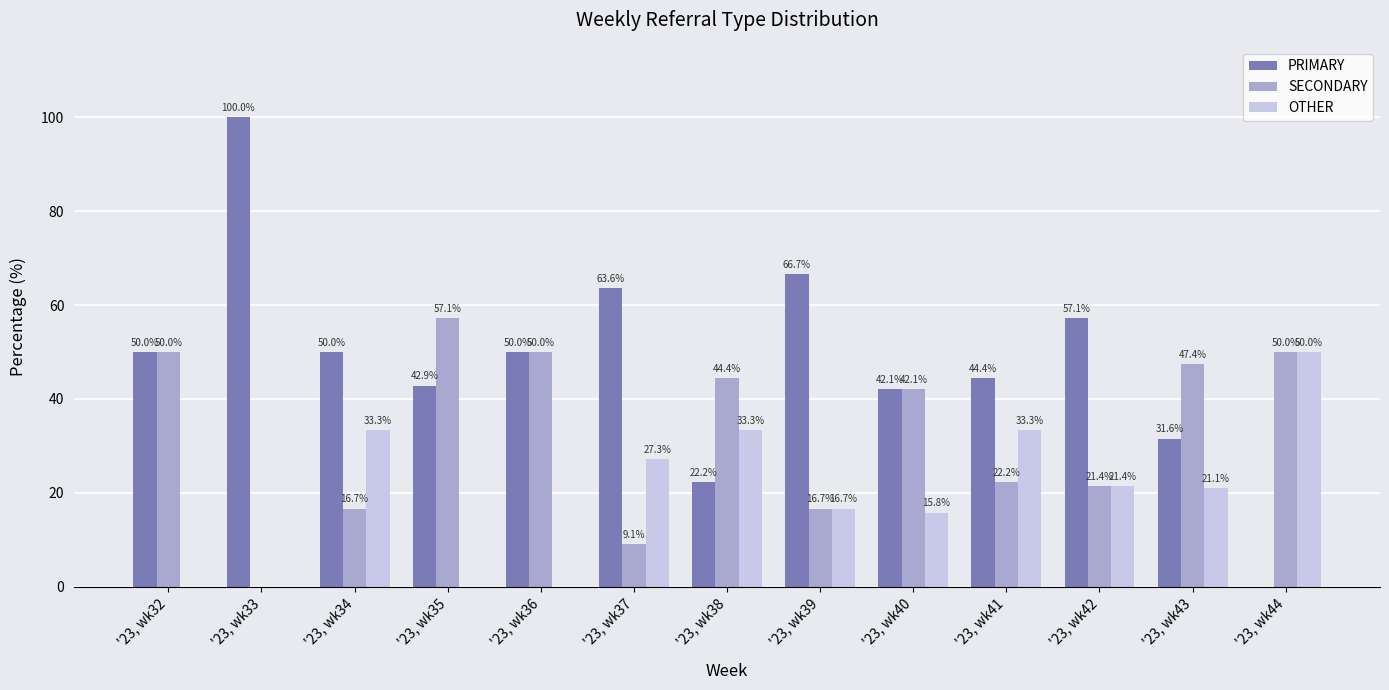

Reading left to right, transcribe all the data shown in this chart.

PRIMARY: 50.0	100.0	50.0	42.9	50.0	63.6	22.2	66.7	42.1	44.4	57.1	31.6	0.0
SECONDARY: 50.0	0.0	16.7	57.1	50.0	9.1	44.4	16.7	42.1	22.2	21.4	47.4	50.0
OTHER: 0.0	0.0	33.3	0.0	0.0	27.3	33.3	16.7	15.8	33.3	21.4	21.1	50.0